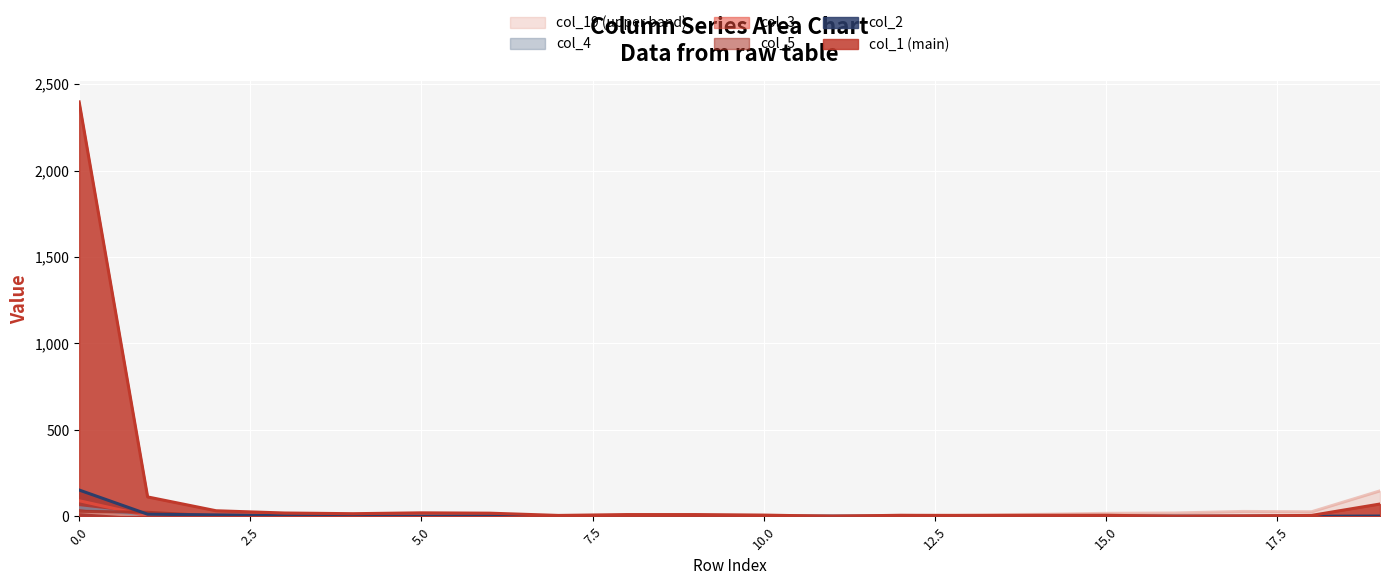

At which category does col_4 reach its first local valley?

2